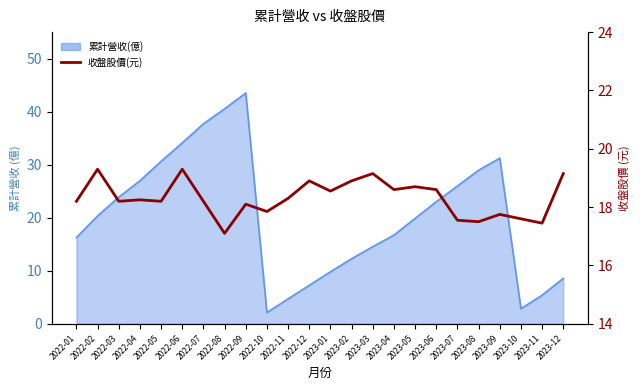

Reading left to right, what are all the values shown in this chart?

2022-01=18.2	2022-02=19.3	2022-03=18.2	2022-04=18.2	2022-05=18.2	2022-06=19.3	2022-07=18.2	2022-08=17.1	2022-09=18.1	2022-10=17.9	2022-11=18.3	2022-12=18.9	2023-01=18.6	2023-02=18.9	2023-03=19.1	2023-04=18.6	2023-05=18.7	2023-06=18.6	2023-07=17.6	2023-08=17.5	2023-09=17.8	2023-10=17.6	2023-11=17.4	2023-12=19.1